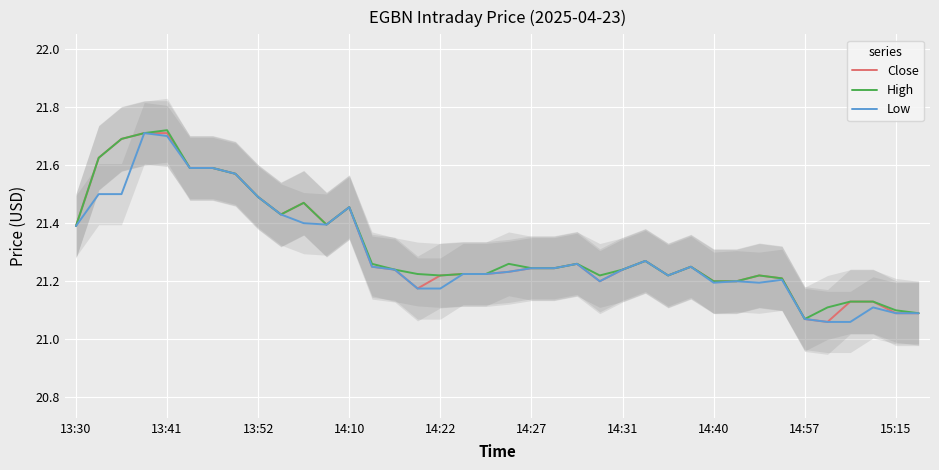

Rank the series by their maximum value, from highest to lowest.

High, Close, Low